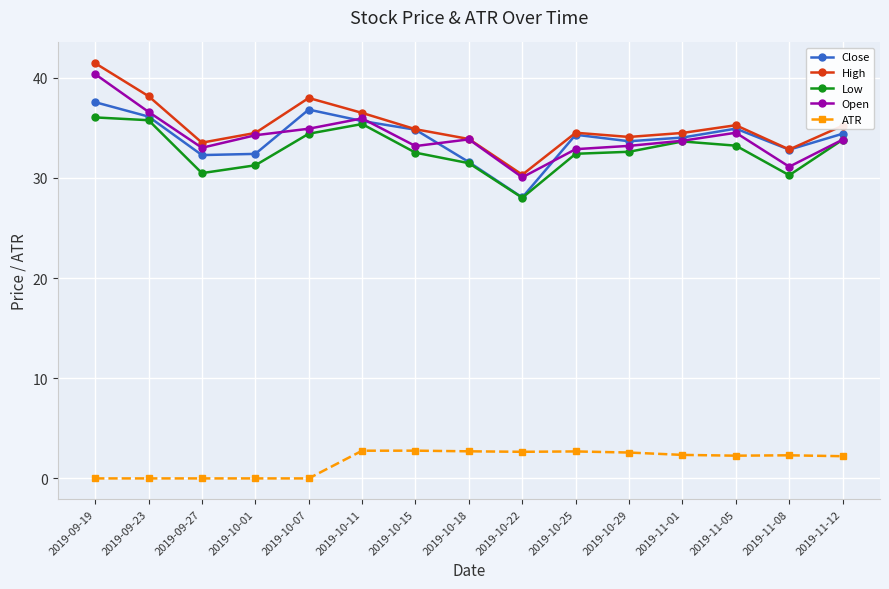

True or false: ATR and Open cross at least once.

False